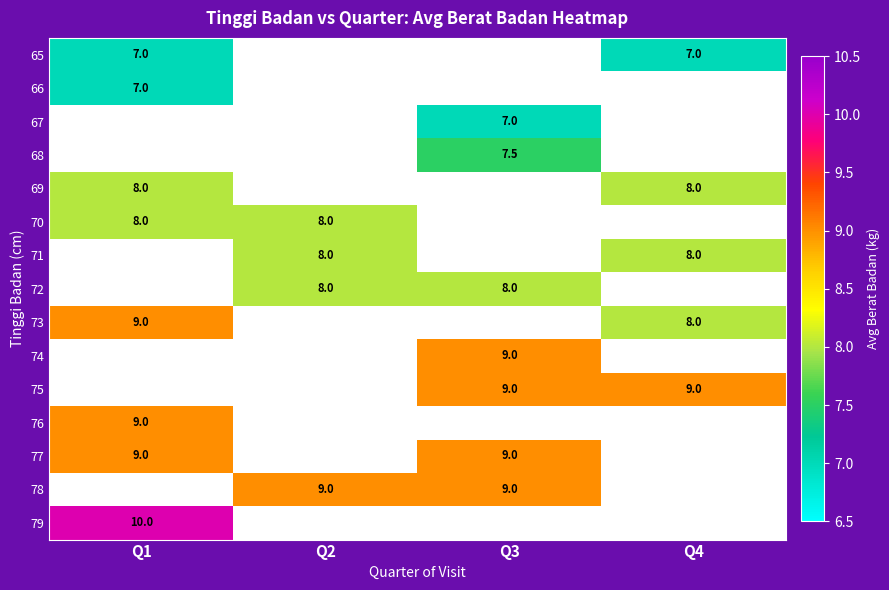

Is the value of 67 at Q3 greater than the value of 72 at Q2?

No